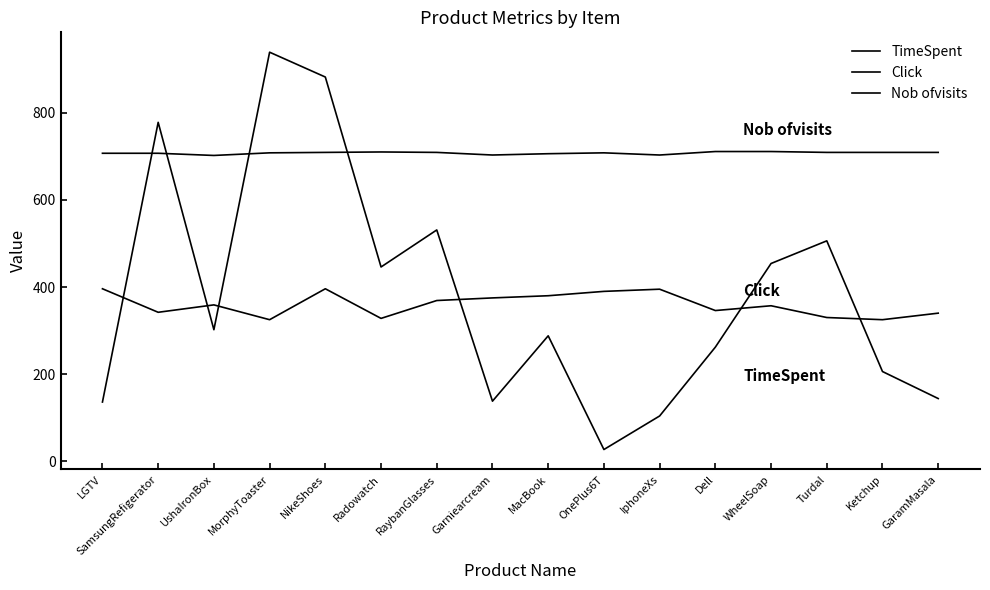

Is the value of Nob ofvisits at Ketchup greater than the value of Click at RaybanGlasses?

Yes